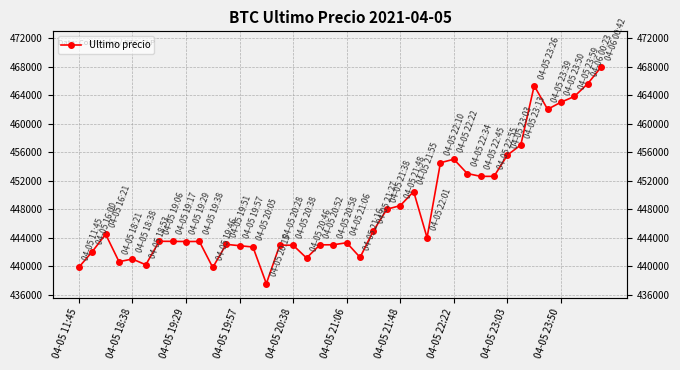

What is the maximum value shown in the chart?

467932